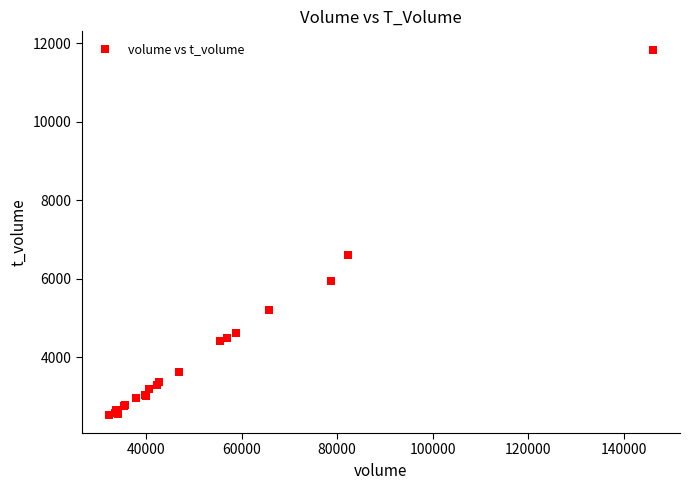

What Y value in the scatter plot is closest to 7181?

6593